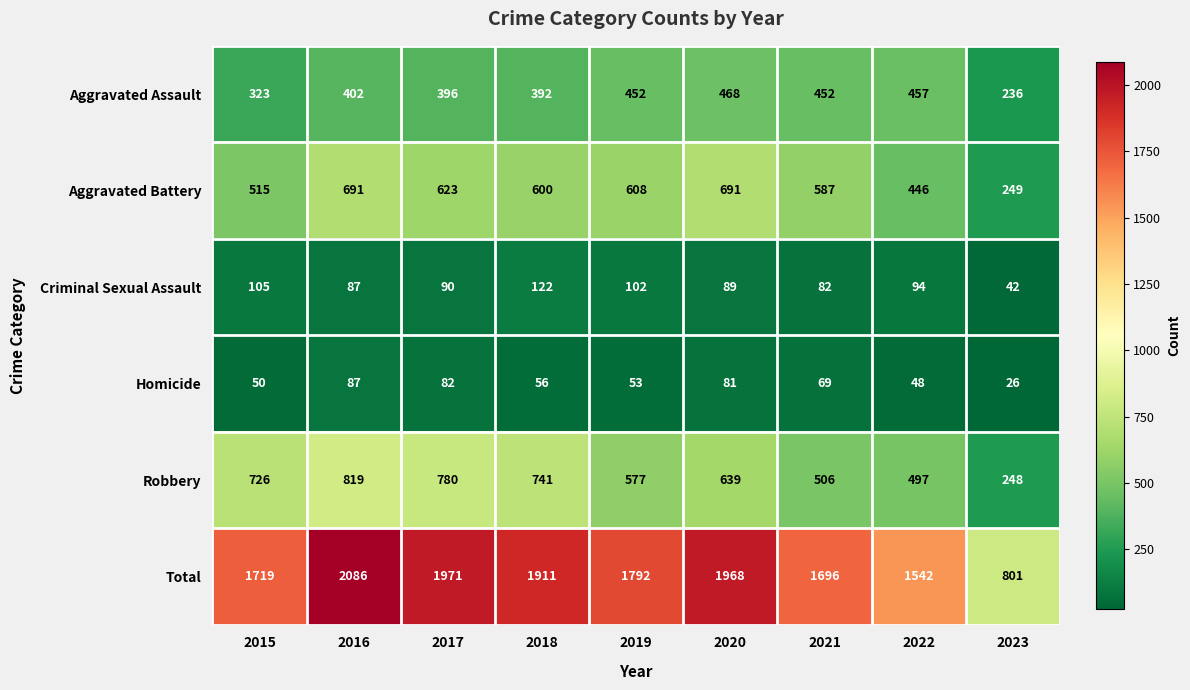

Count the number of data series in this chart.

6